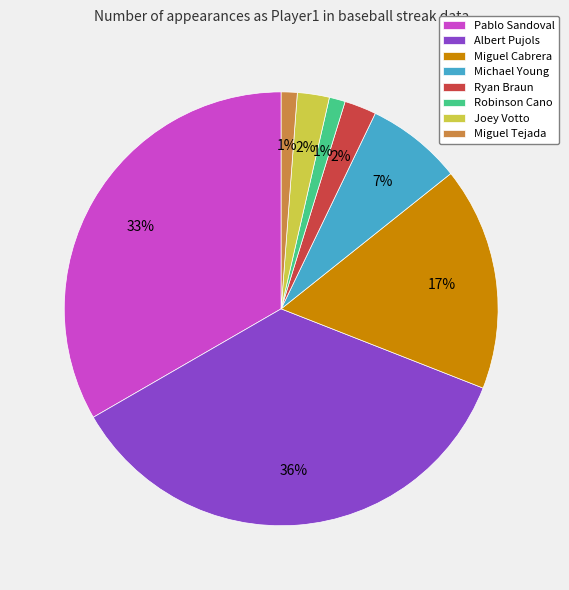

Is the sum of Miguel Cabrera and Michael Young greater than half?

No